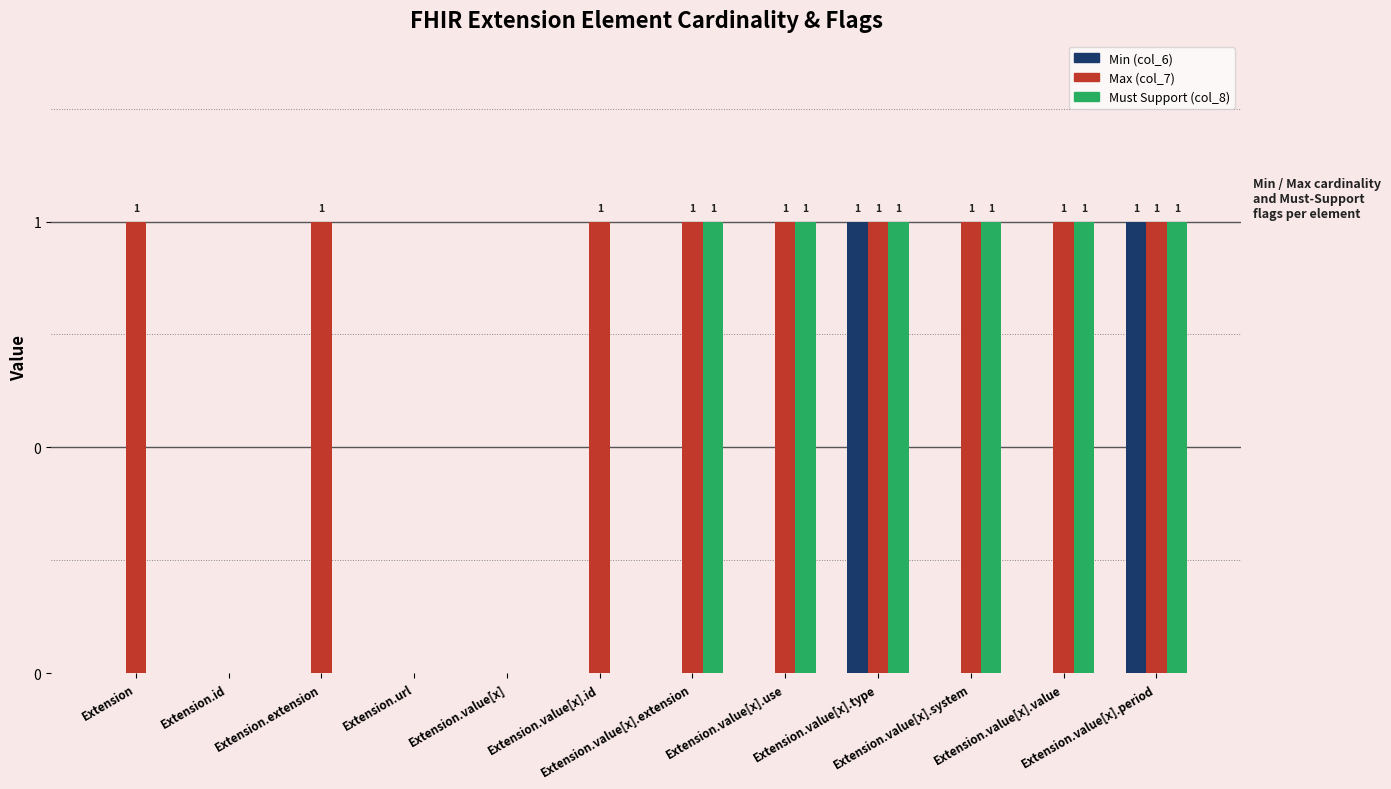

What are all the series names shown in the legend?

Min (col_6), Max (col_7), Must Support (col_8)